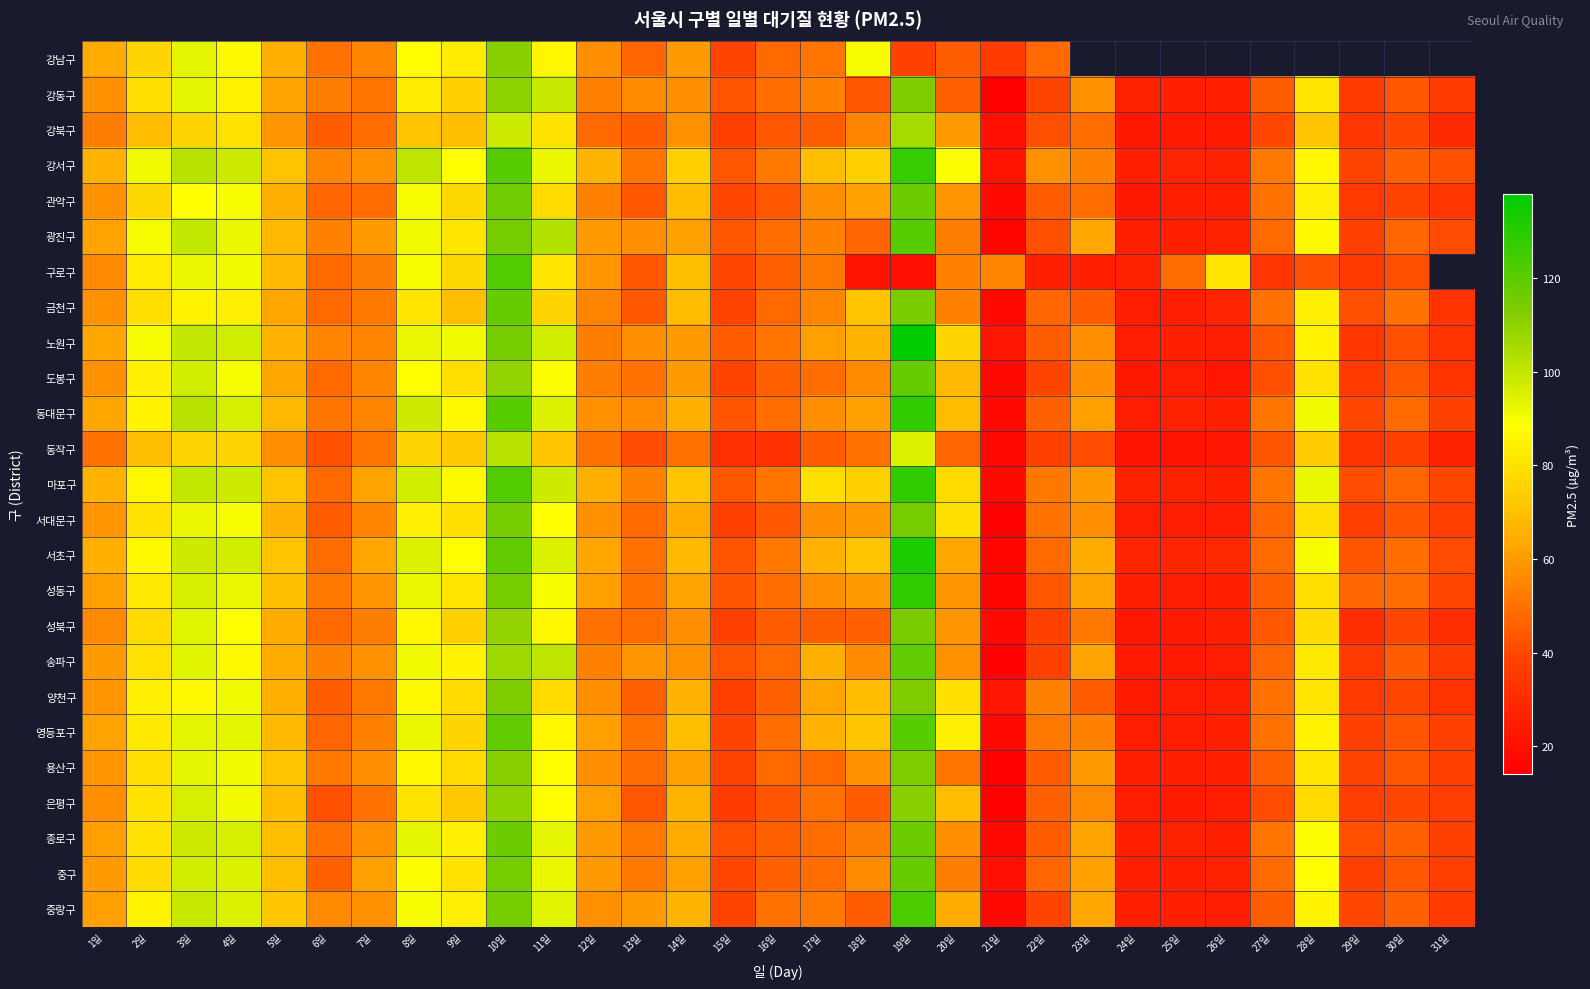

Count the number of data series in this chart.

25